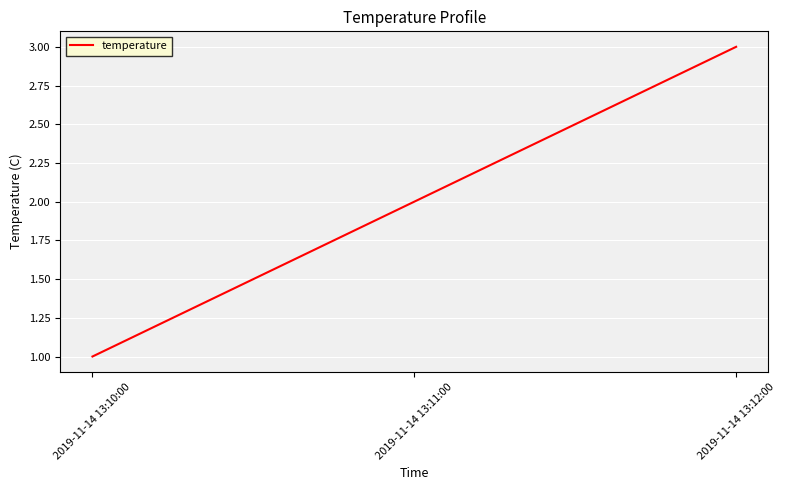

What is the difference between the values at 2019-11-14 13:11:00 and 2019-11-14 13:12:00?

1